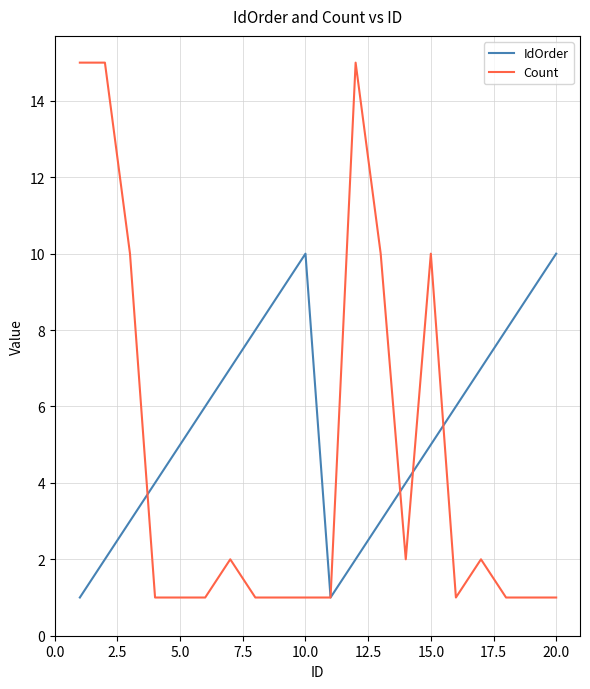

Which series has the widest spread of values?

Count